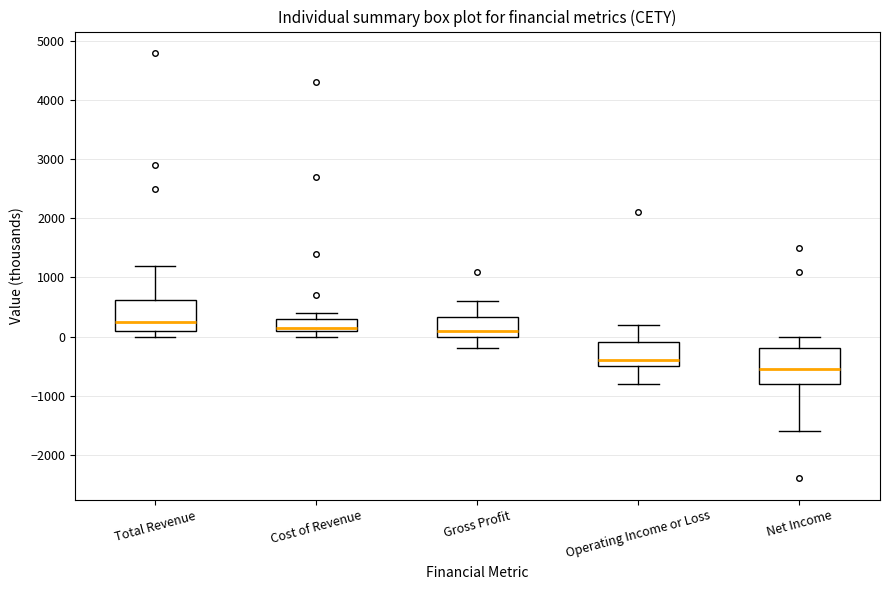

Reading left to right, read every box against the y-axis: the position of its median line, the range the box covers, and the ends of its whiskers. The values are not printed on the chart, so give them approximately, as read against the axis.

Total Revenue: median 300, box 100 to 600, whiskers 0 to 1200
Cost of Revenue: median 200, box 100 to 300, whiskers 0 to 400
Gross Profit: median 100, box 0 to 300, whiskers -200 to 600
Operating Income or Loss: median -400, box -500 to -100, whiskers -800 to 200
Net Income: median -500, box -800 to -200, whiskers -1600 to 0